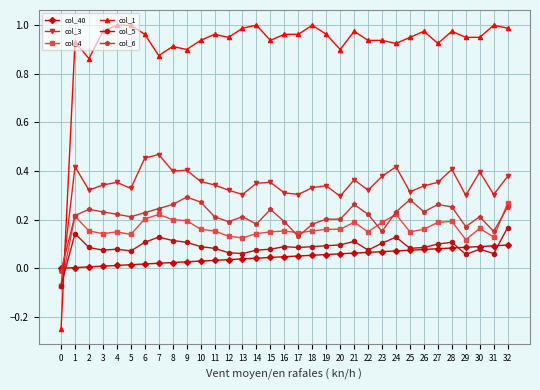

Is the value of col_1 at 16 greater than the value of col_5 at 1?

Yes